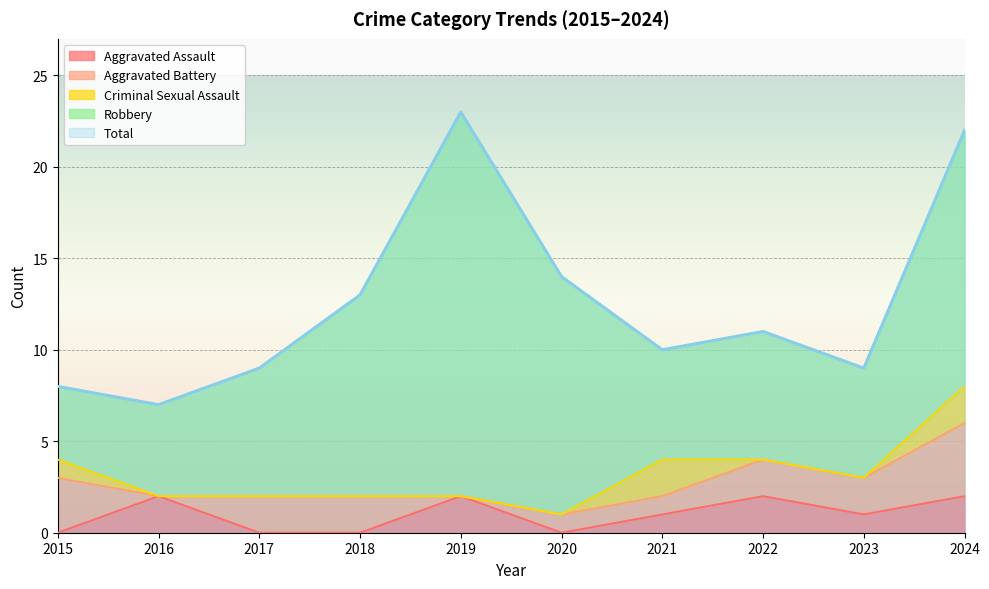

In Aggravated Battery, how many points are lower than both neighbors (excluding endpoints)?

2